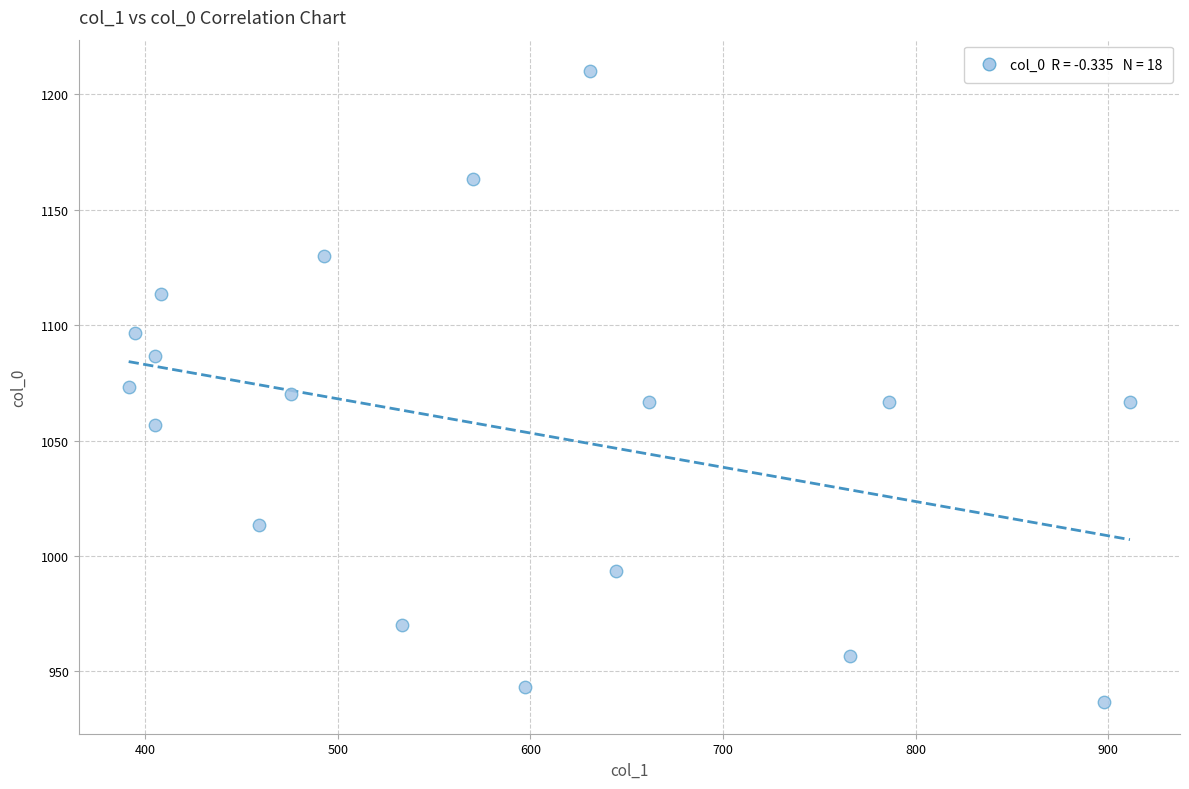

What is the range of X values (max minus min)?

519.8